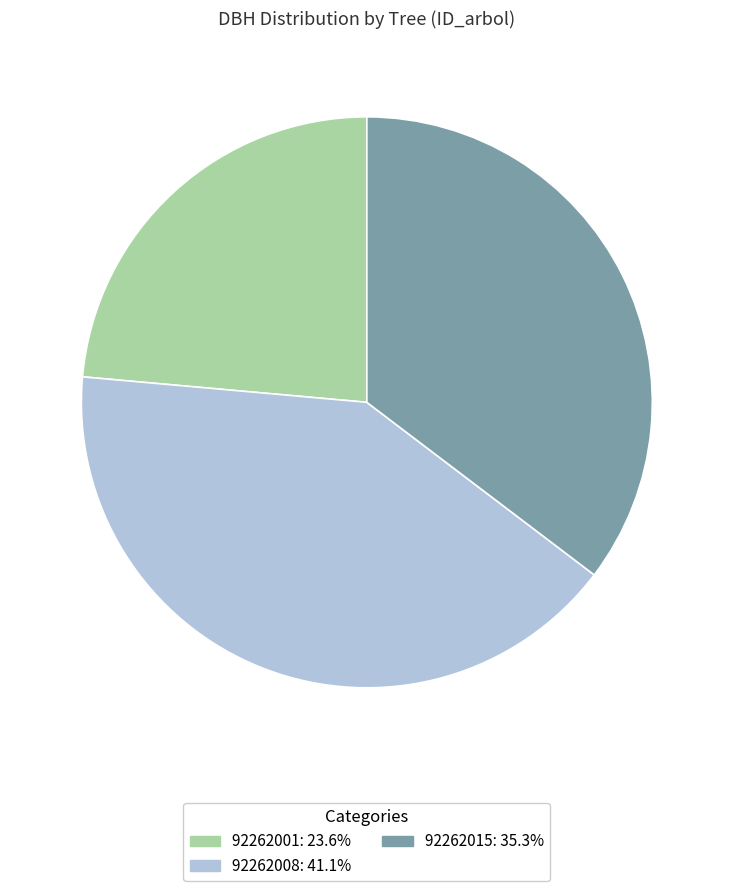

True or false: 92262015 accounts for 35% of the total.

True